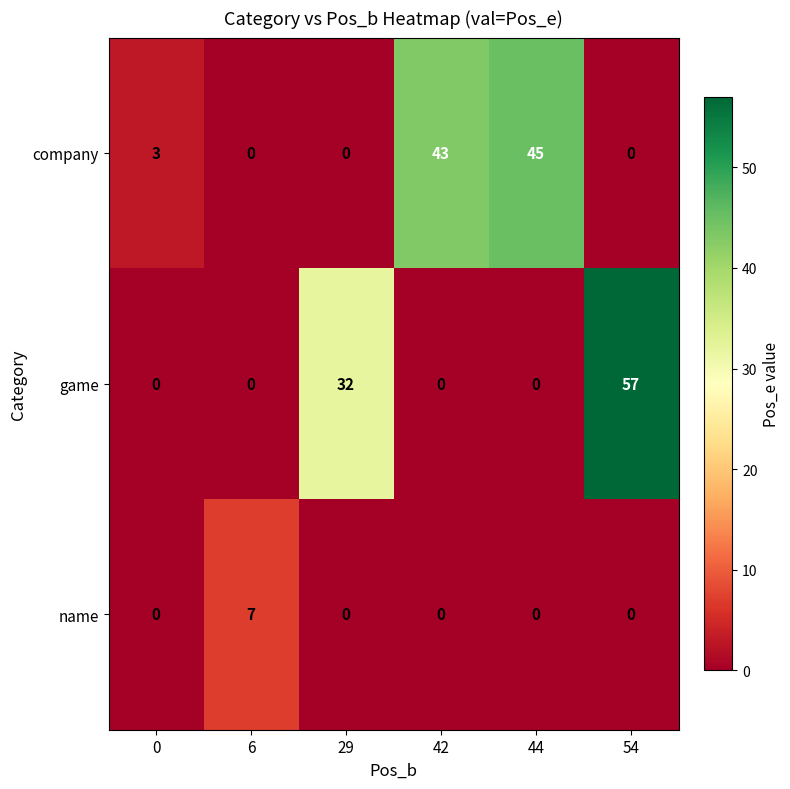

The game series shows 0 at 0. True or false?

True